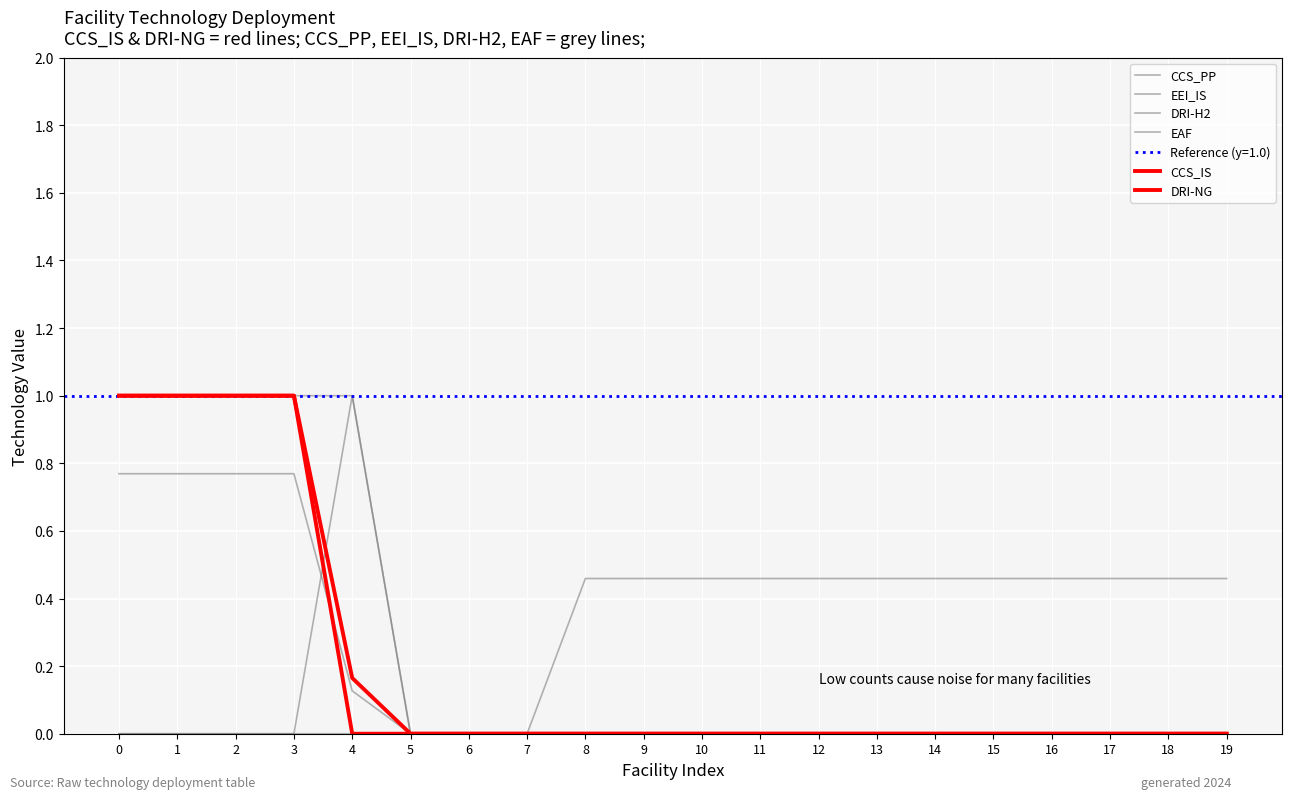

True or false: EAF and EEI_IS intersect in this chart.

False